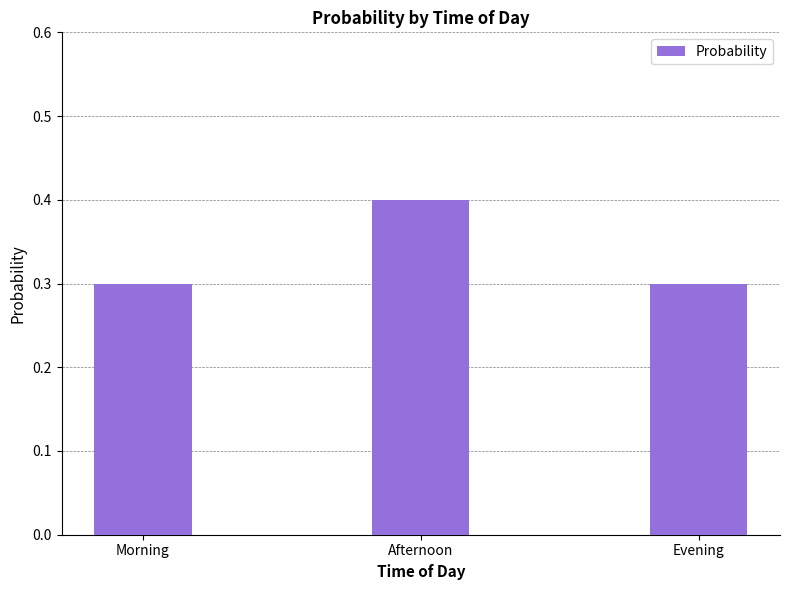

What is the minimum value shown in the chart?

0.3